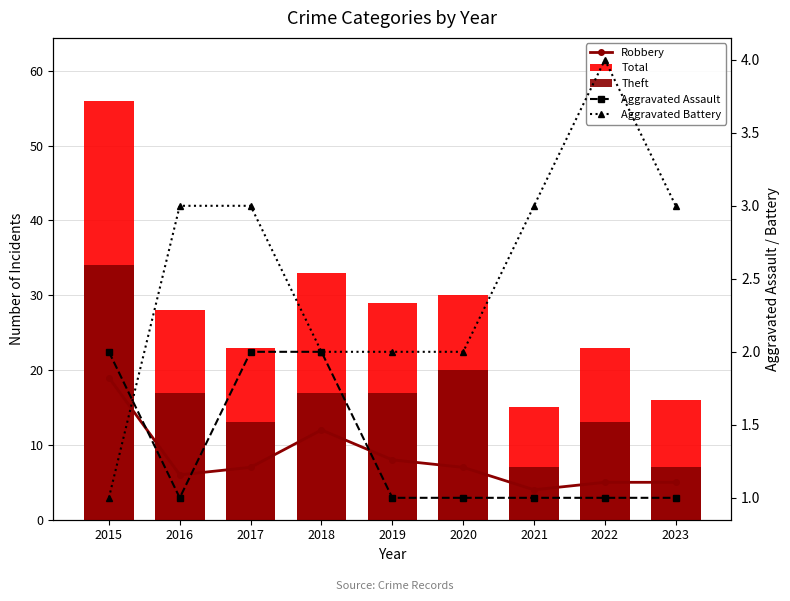

What are all the series names shown in the legend?

Robbery, Total, Theft, Aggravated Assault, Aggravated Battery